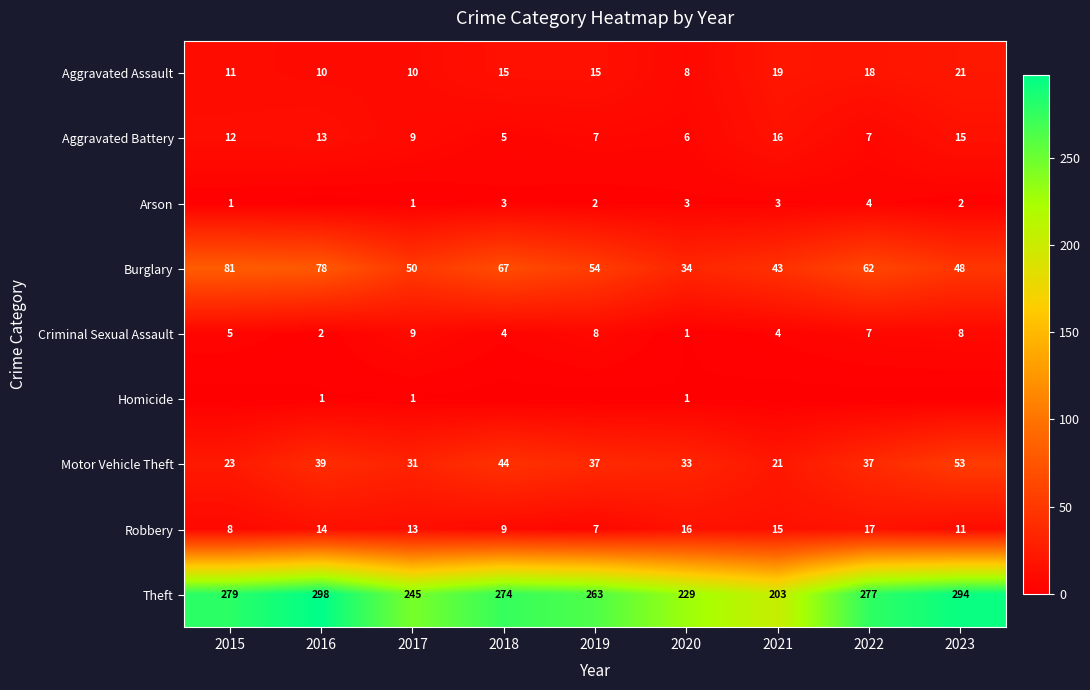

What is the difference between the second highest and minimum values in the Theft series?

91